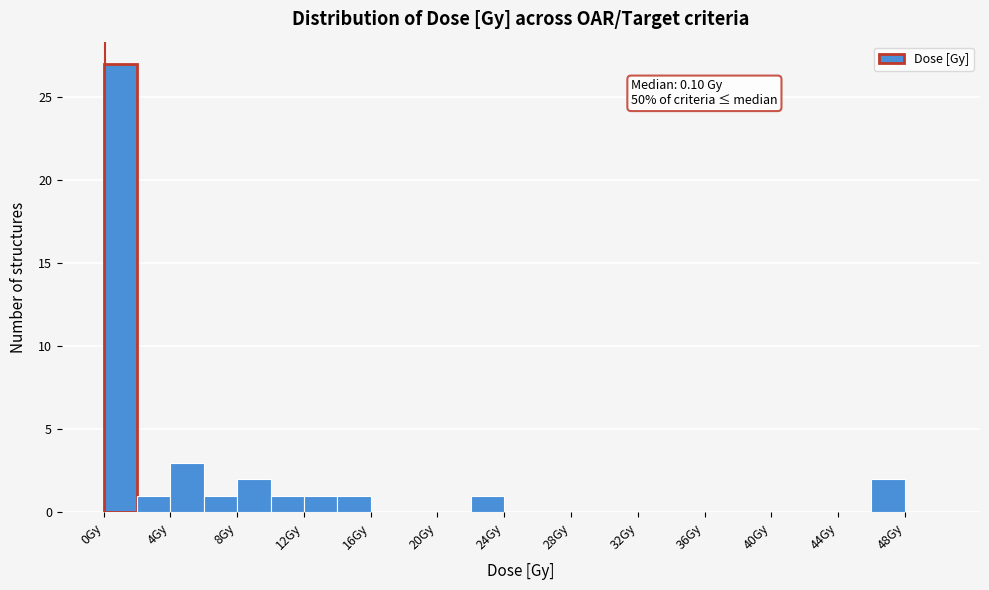

Which range on the x-axis has the tallest bar?

0 to 2